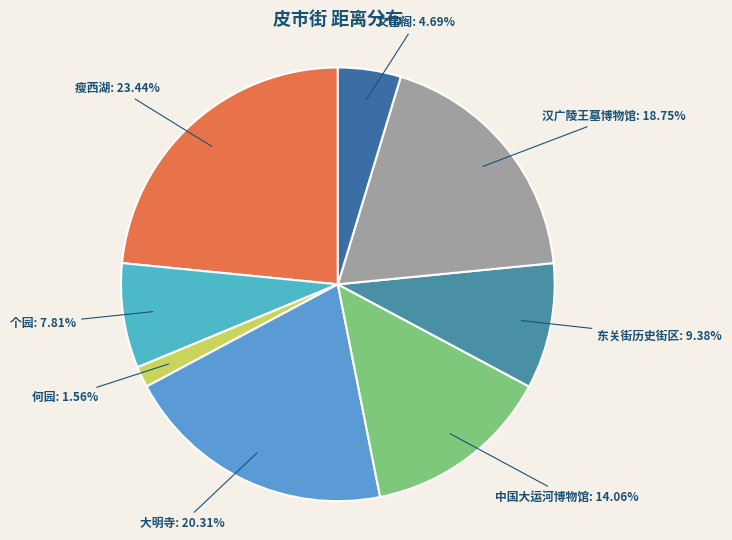

Count the number of slices in the pie.

8